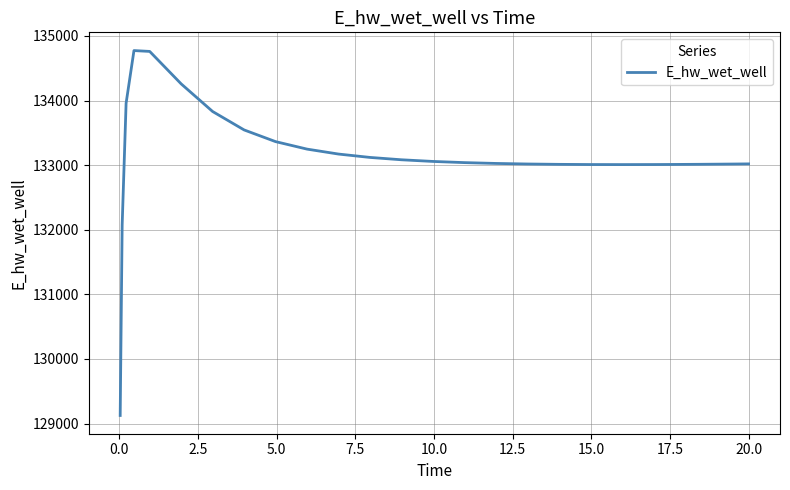

What is the difference between the maximum and minimum values?

5648.6